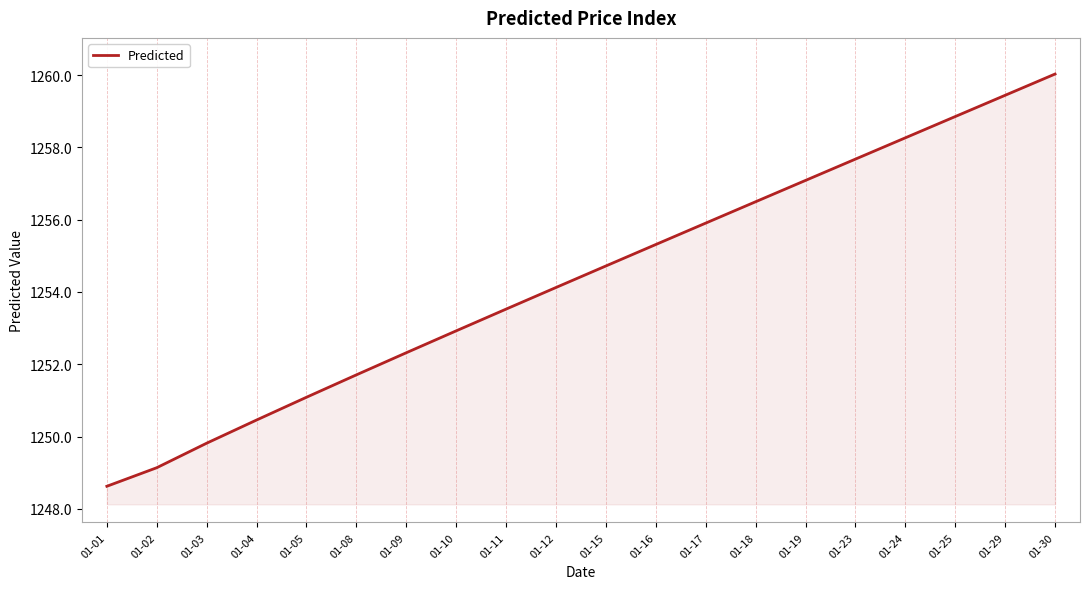

Reading left to right, extract all data points from this chart.

01-01=1248.6	01-02=1249.1	01-03=1249.8	01-04=1250.5	01-05=1251.1	01-08=1251.7	01-09=1252.3	01-10=1252.9	01-11=1253.5	01-12=1254.1	01-15=1254.7	01-16=1255.3	01-17=1255.9	01-18=1256.5	01-19=1257.1	01-23=1257.7	01-24=1258.3	01-25=1258.9	01-29=1259.4	01-30=1260.0